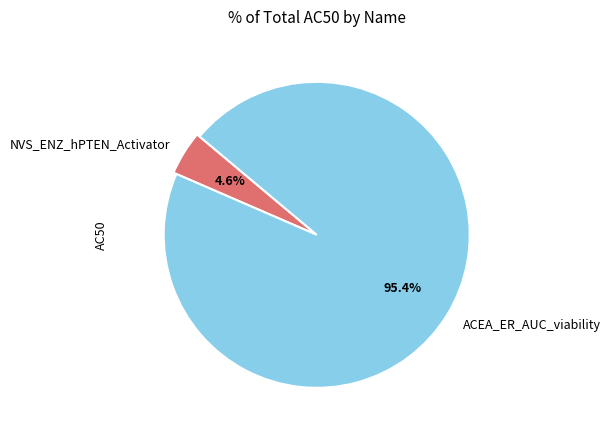

What portion of the pie excludes NVS_ENZ_hPTEN_Activator?

95.4%